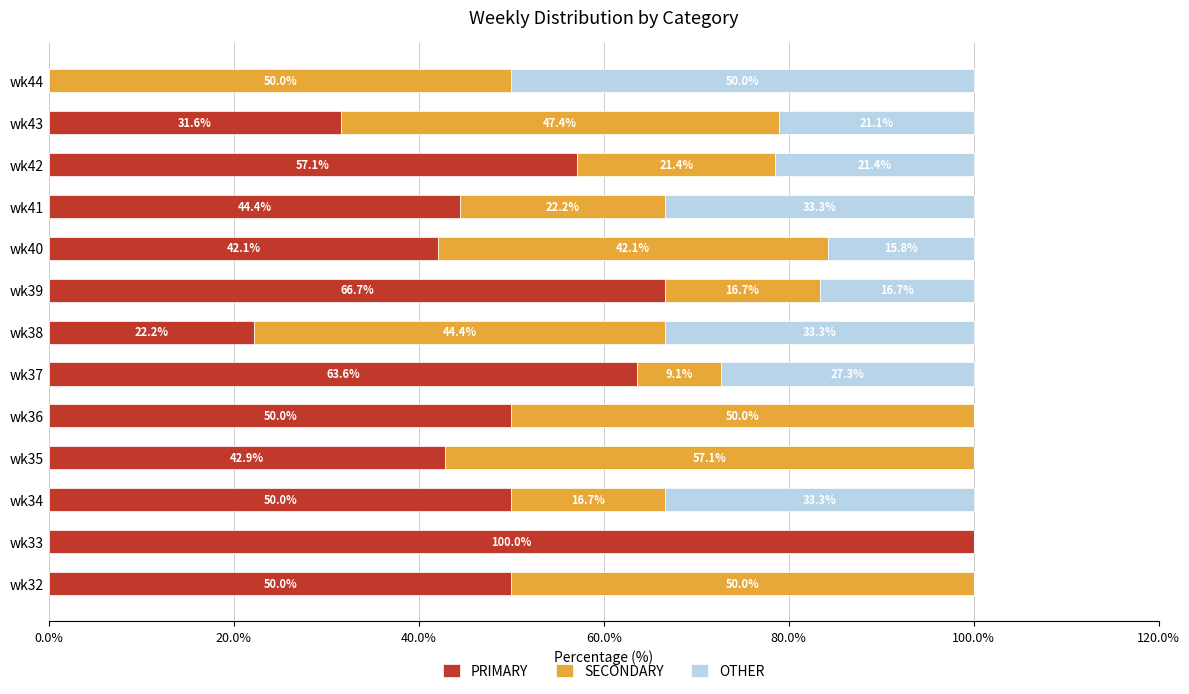

What is the total value across all series at wk44?

100.0